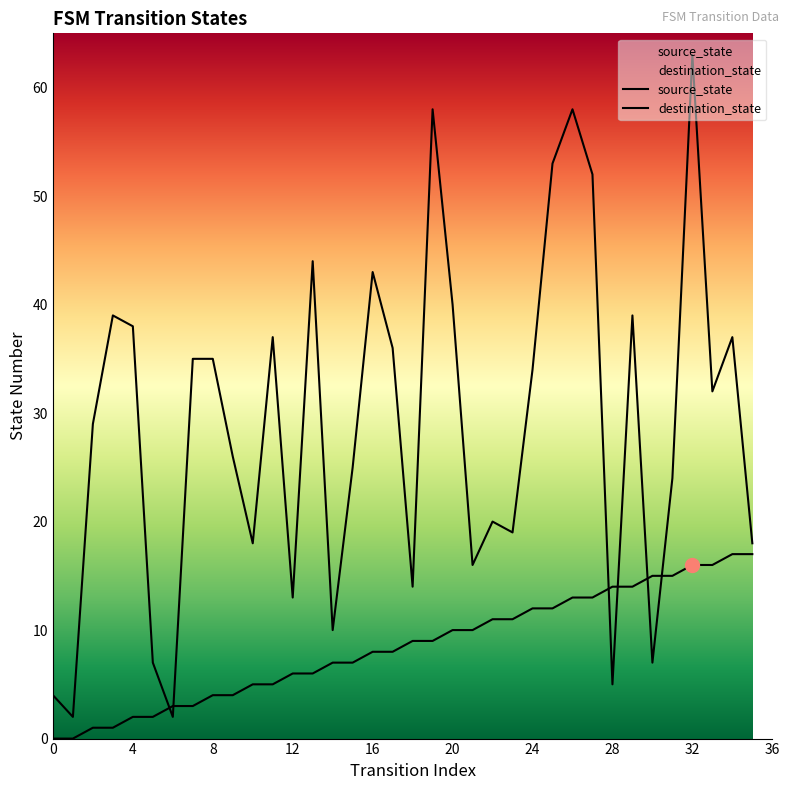

Reading left to right, what are all the values shown in this chart?

source_state: 0=0	1=0	2=1	3=1	4=2	5=2	6=3	7=3	8=4	9=4	10=5	11=5	12=6	13=6	14=7	15=7	16=8	17=8	18=9	19=9	20=10	21=10	22=11	23=11	24=12	25=12	26=13	27=13	28=14	29=14	30=15	31=15	32=16	33=16	34=17	35=17
destination_state: 0=4	1=2	2=29	3=39	4=38	5=7	6=2	7=35	8=35	9=26	10=18	11=37	12=13	13=44	14=10	15=25	16=43	17=36	18=14	19=58	20=40	21=16	22=20	23=19	24=34	25=53	26=58	27=52	28=5	29=39	30=7	31=24	32=63	33=32	34=37	35=18